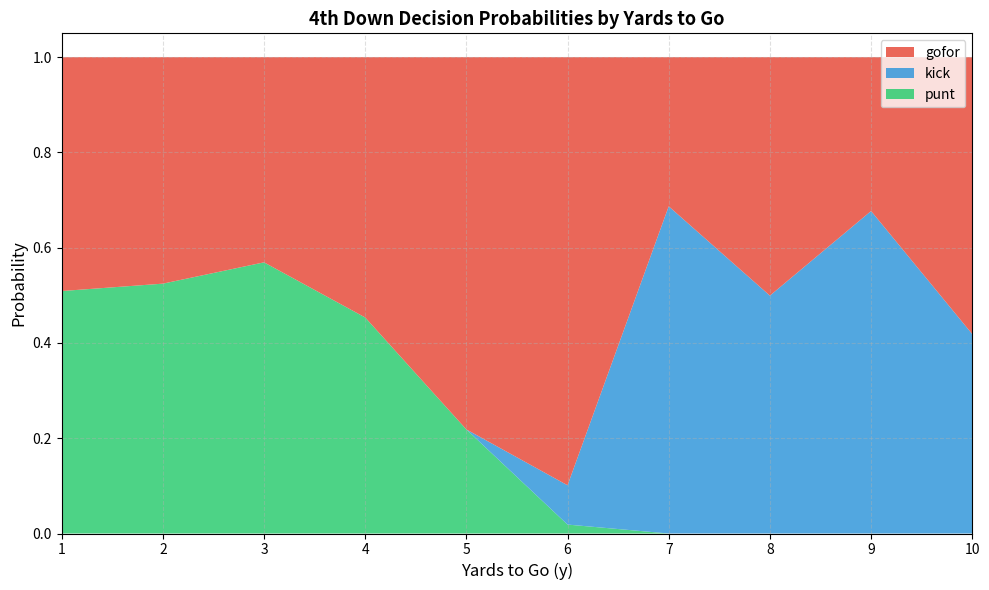

Which category has the highest value in the punt series?

3